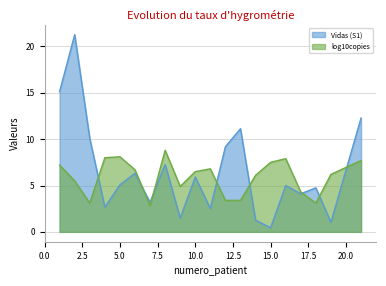

At which category does Vidas (S1) reach its first local valley?

4